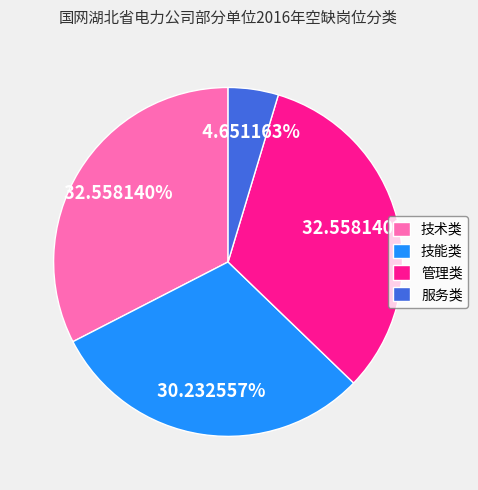

To the nearest percent, what is the difference between the 技能类 and 技术类 slice percentages?

2%